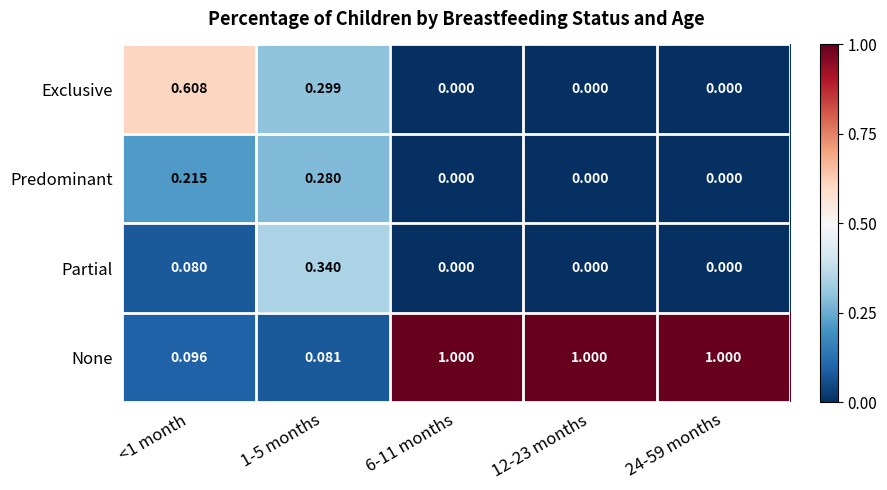

Which series has the widest spread of values?

None